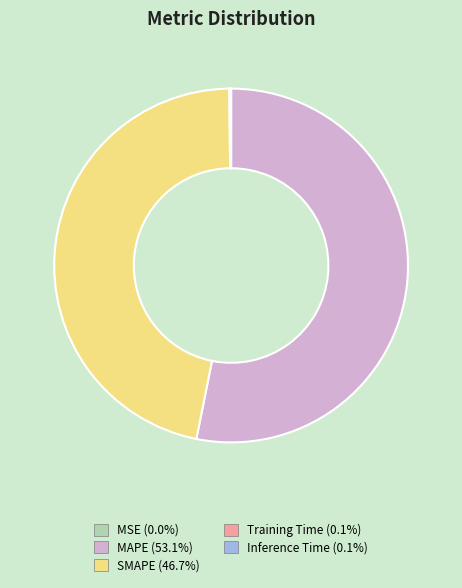

Is MAPE the majority of the pie?

Yes